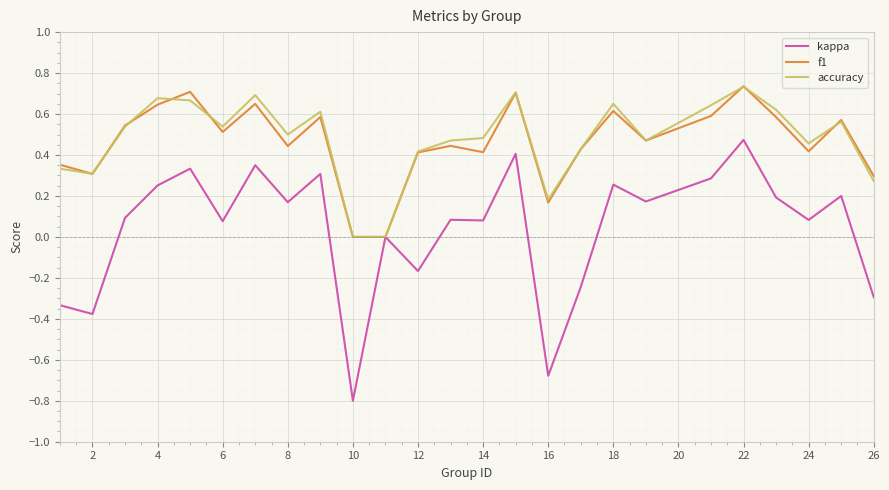

Which series has the largest range (max minus min)?

kappa